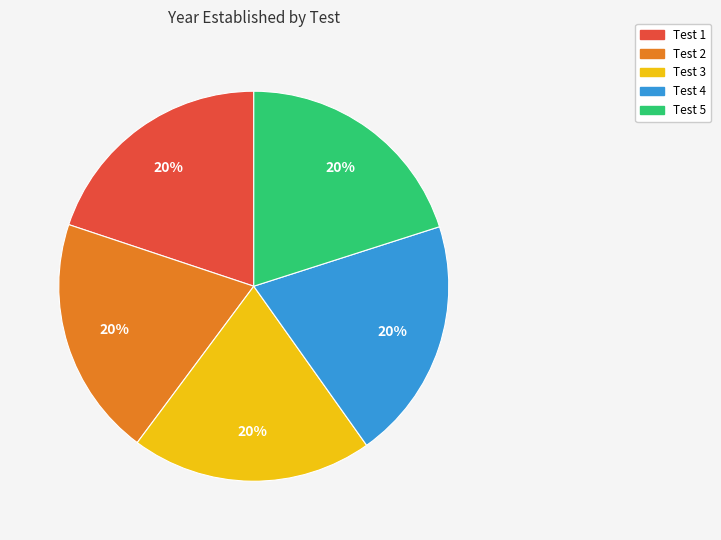

What is the ratio of the value at Test 4 to the value at Test 5?

1.0